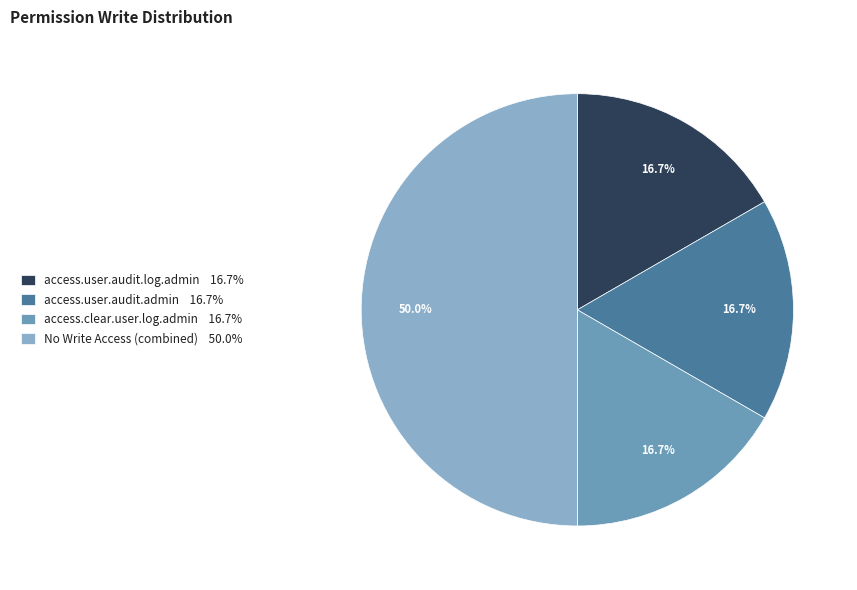

Does access.user.audit.log.admin 16.7% account for over 50% of the chart?

No